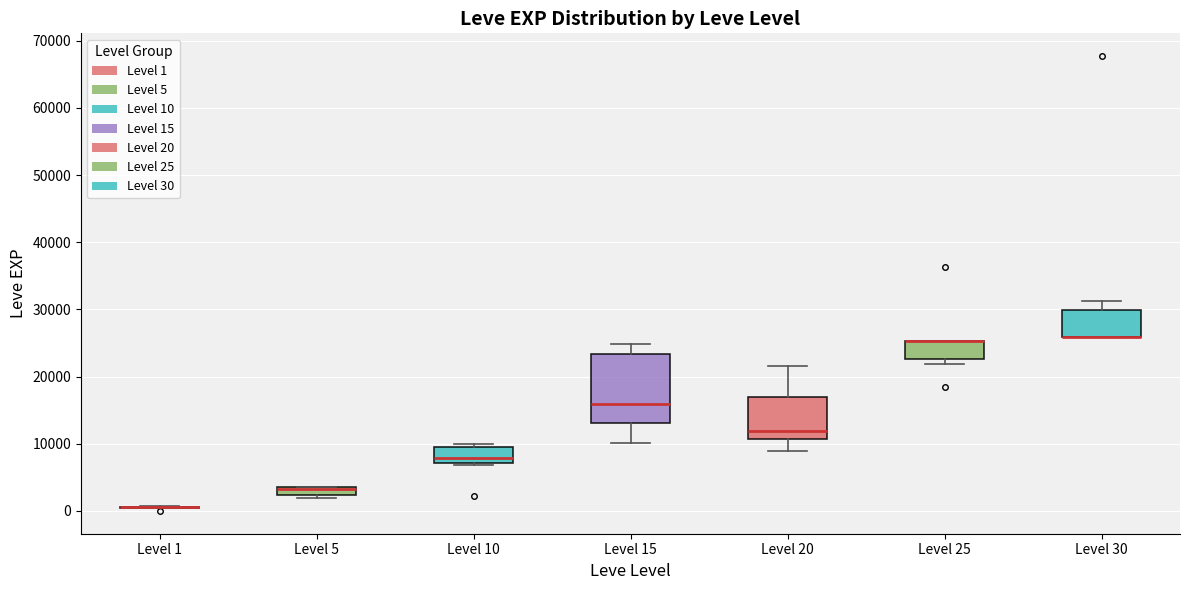

Comparing the boxes themselves (not the whiskers), which one is the tallest?

Level 15